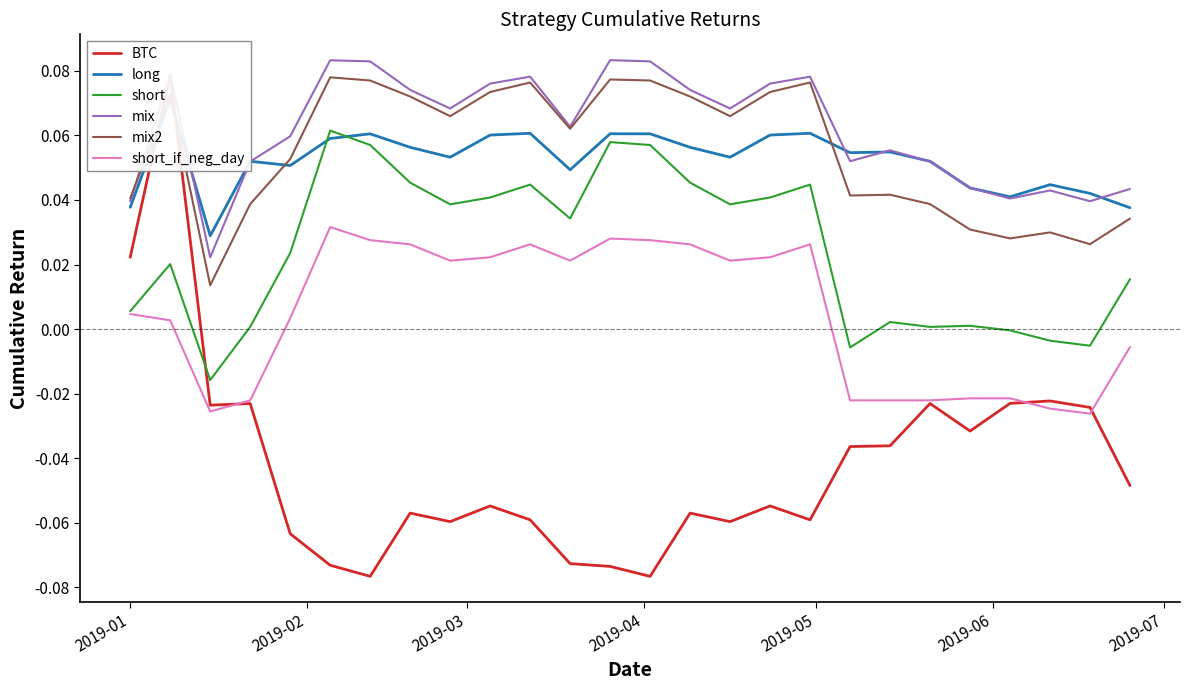

True or false: short and mix2 intersect in this chart.

False